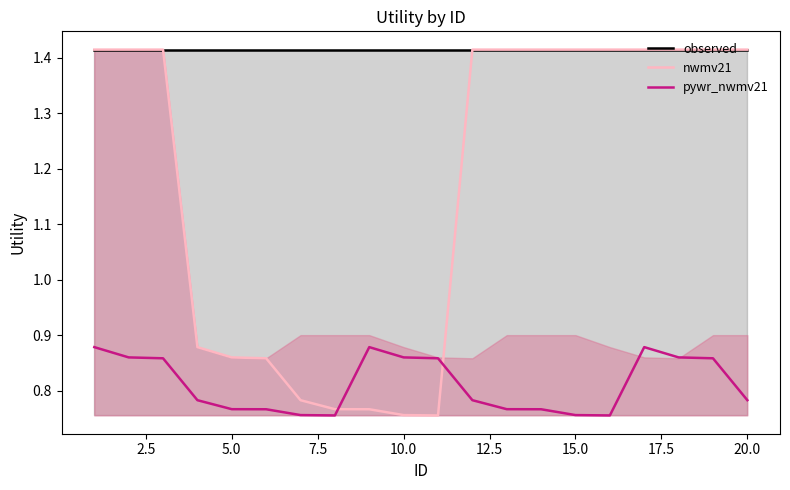

How many times do pywr_nwmv21 and nwmv21 cross each other?

2